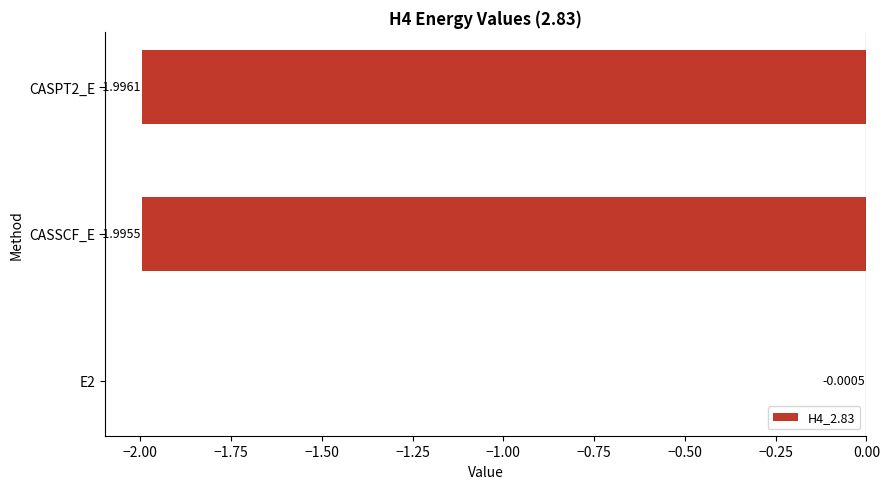

Which has a higher value, CASSCF_E or E2?

E2